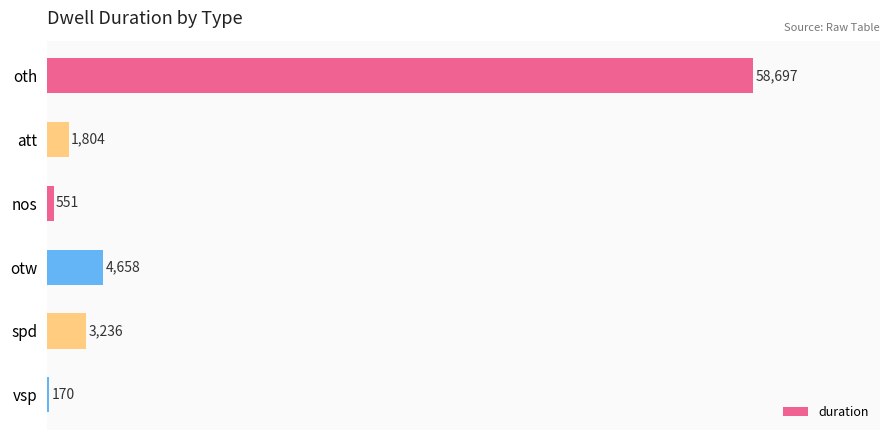

What is the greatest value displayed?

58697